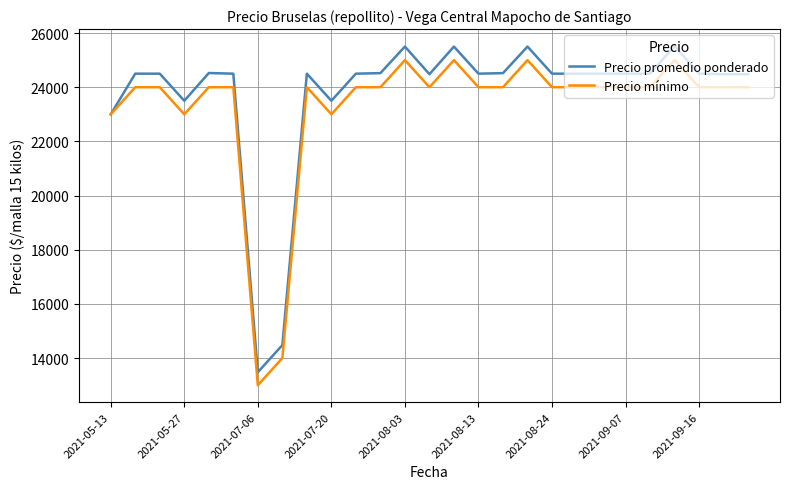

What is the highest value of the Precio promedio ponderado series?

25520